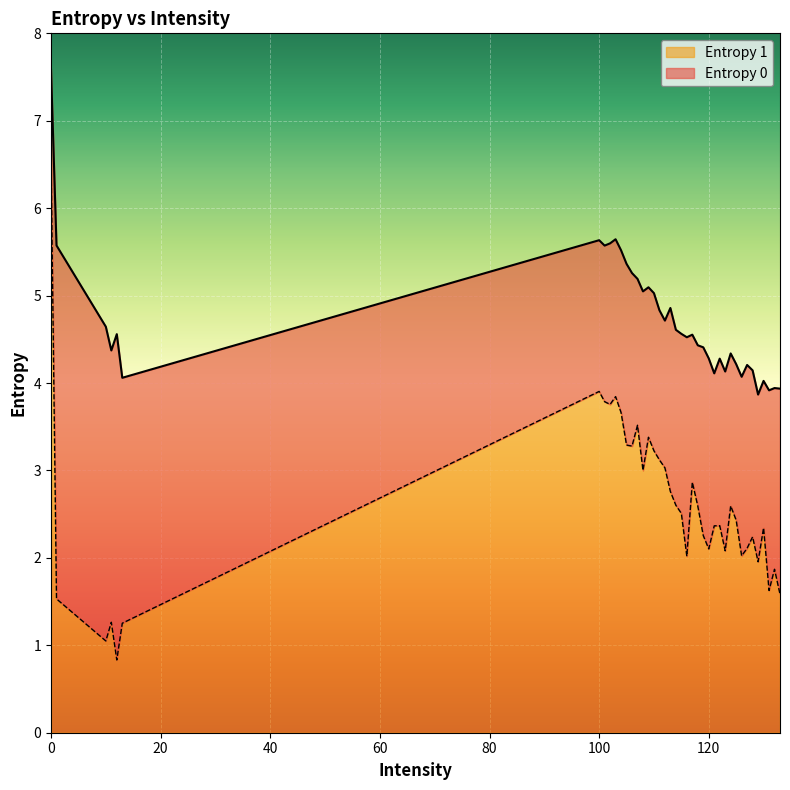

What is the minimum value for Entropy 1?

0.8